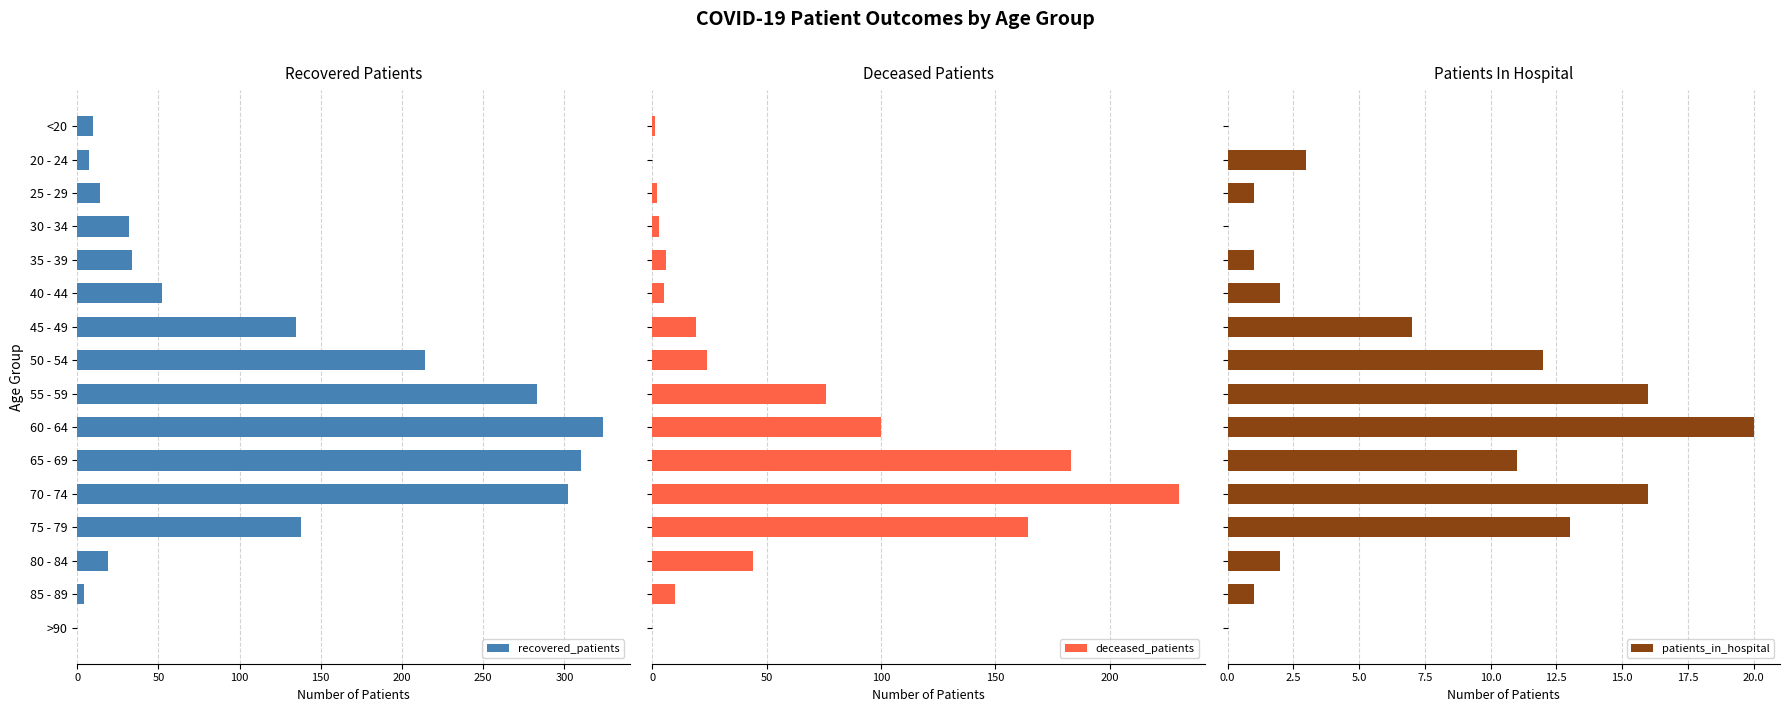

The value of recovered_patients at 55 - 59 is 283. True or false?

True